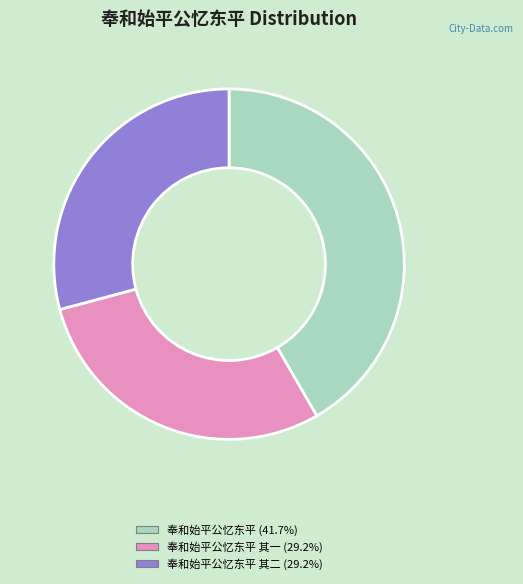

Is the sum of 奉和始平公忆东平 (41.7%) and 奉和始平公忆东平 其一 (29.2%) greater than half?

Yes